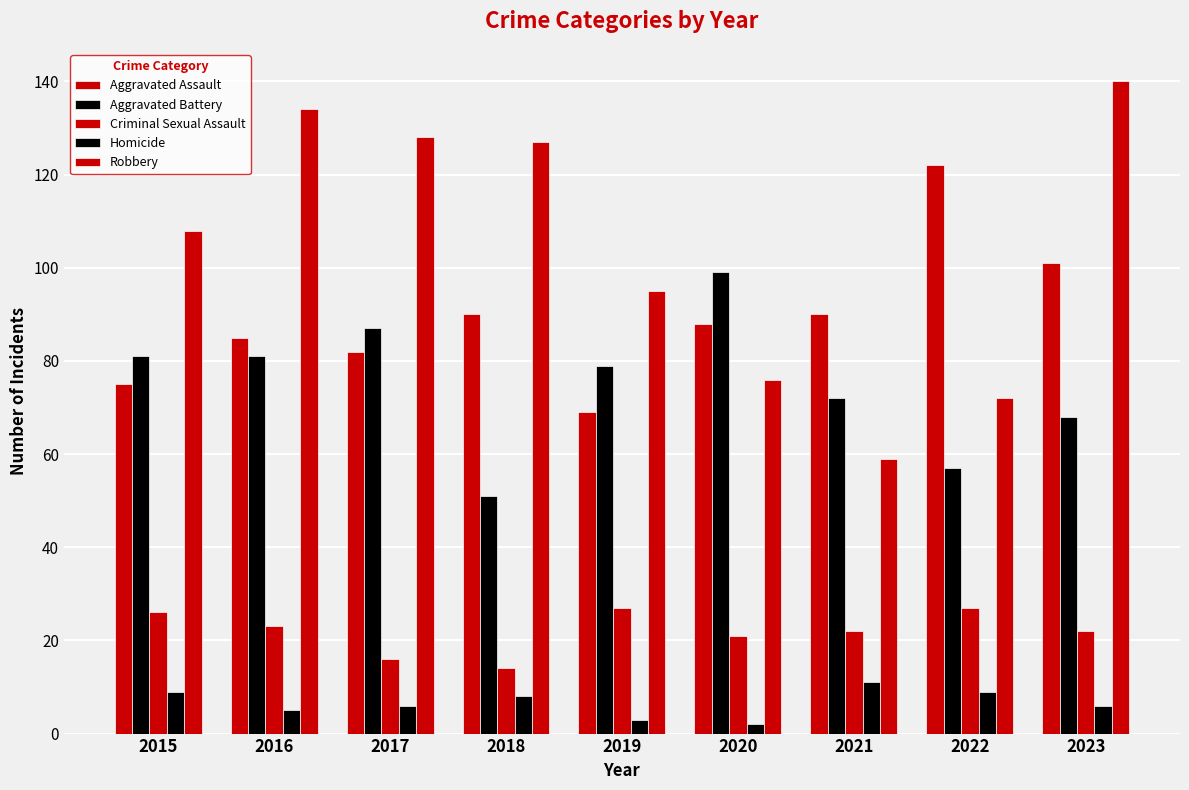

Is the value of Aggravated Battery at 2020 greater than the value of Homicide at 2021?

Yes